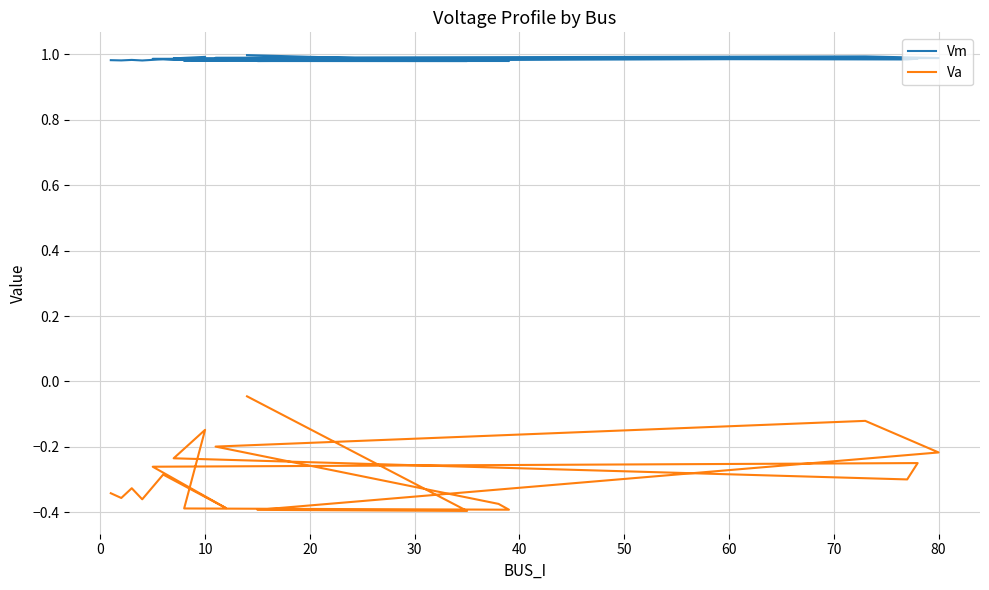

True or false: Vm and Va cross at least once.

False